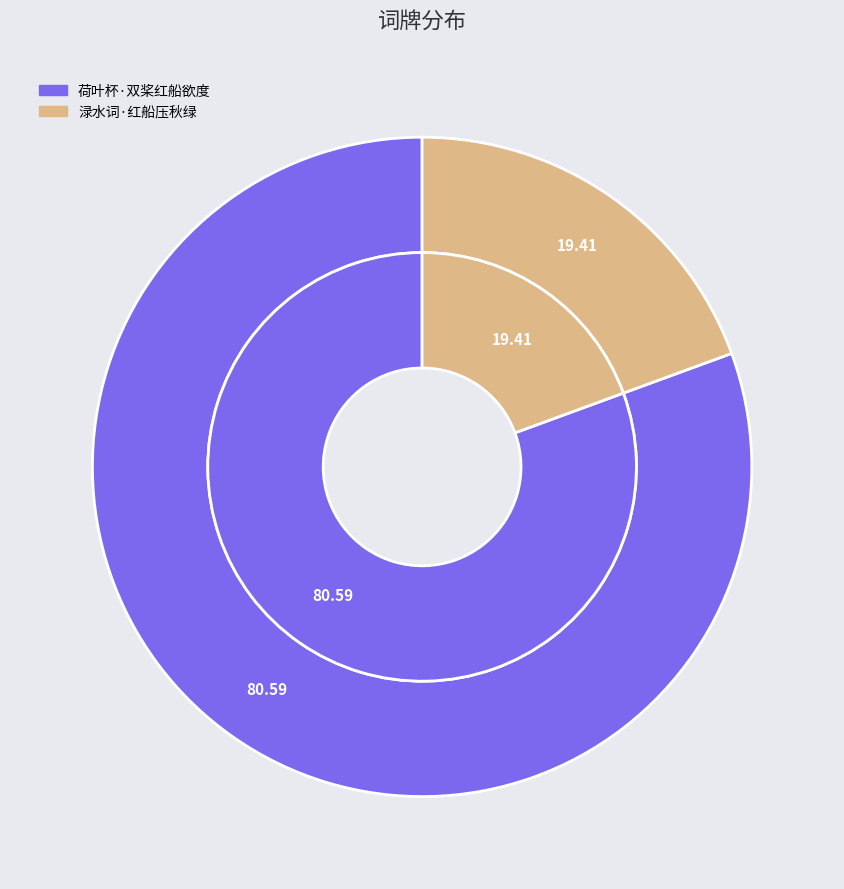

To the nearest percent, what percentage of the pie is 渌水词·红船压秋绿?

19%